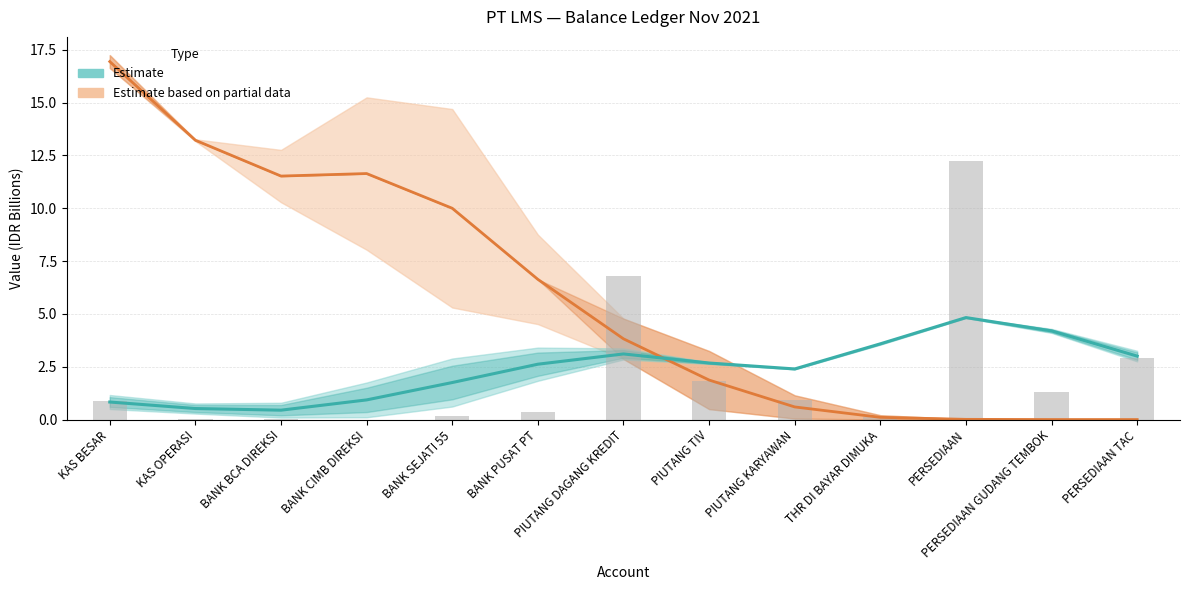

Is it true that Estimate based on partial data equals 13.2 at KAS OPERASI?

True